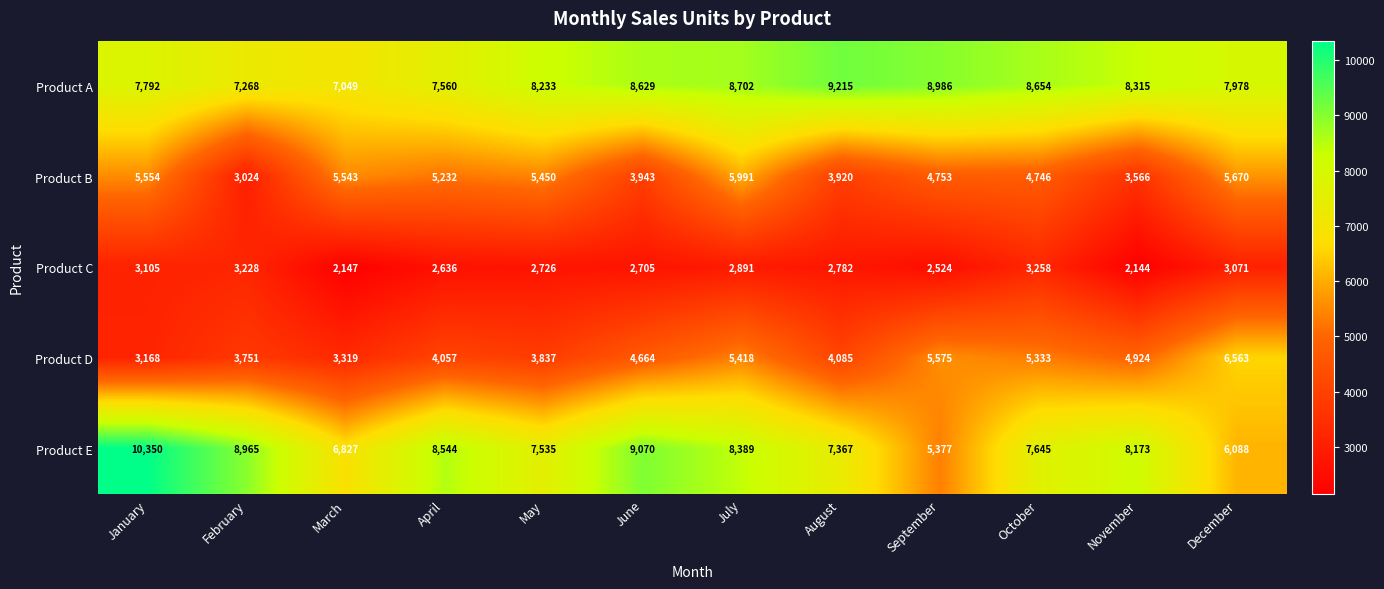

What is the difference between the highest and lowest values at February?

5941